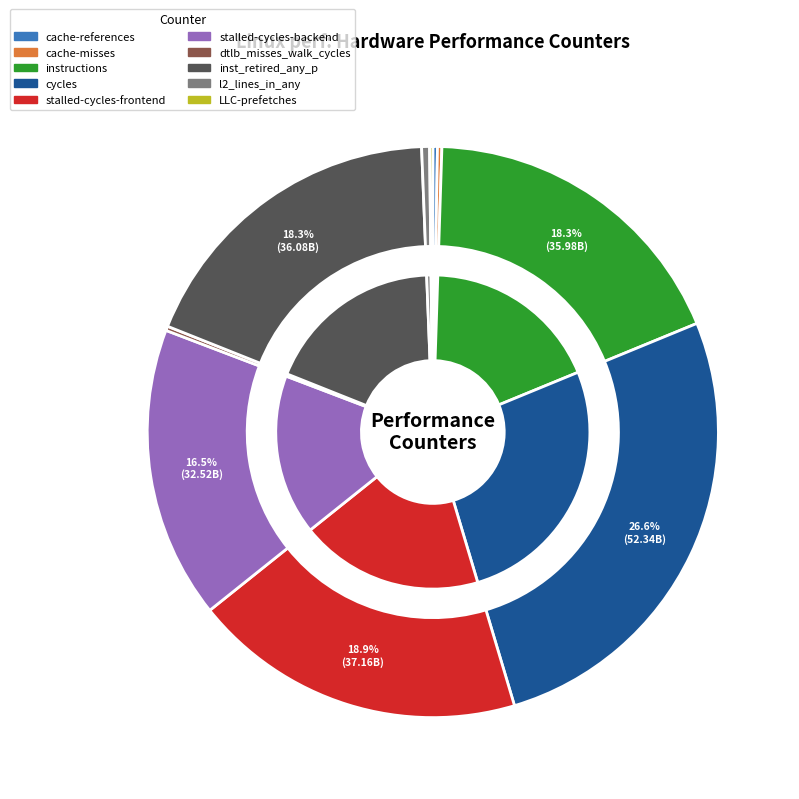

Rank the categories by value from lowest to highest.

LLC-prefetches, dtlb_misses_walk_cycles, cache-misses, cache-references, l2_lines_in_any, stalled-cycles-backend, instructions, inst_retired_any_p, stalled-cycles-frontend, cycles